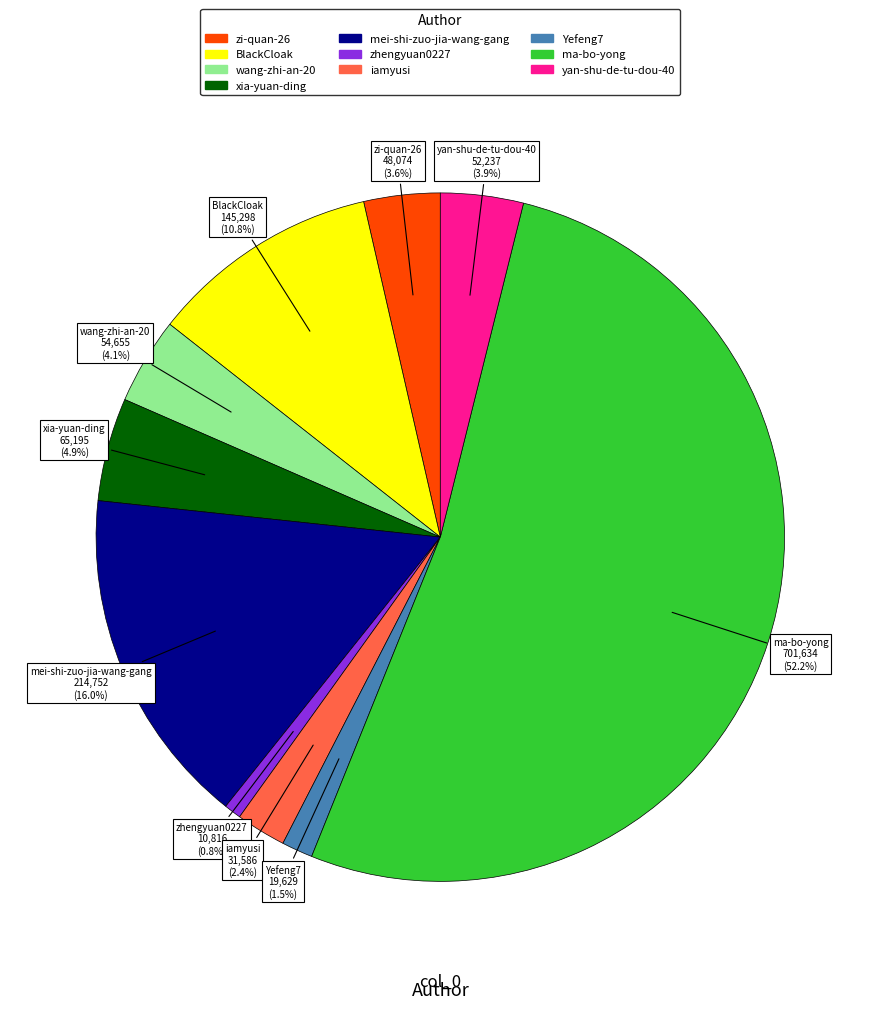

Does ma-bo-yong account for over 50% of the chart?

Yes